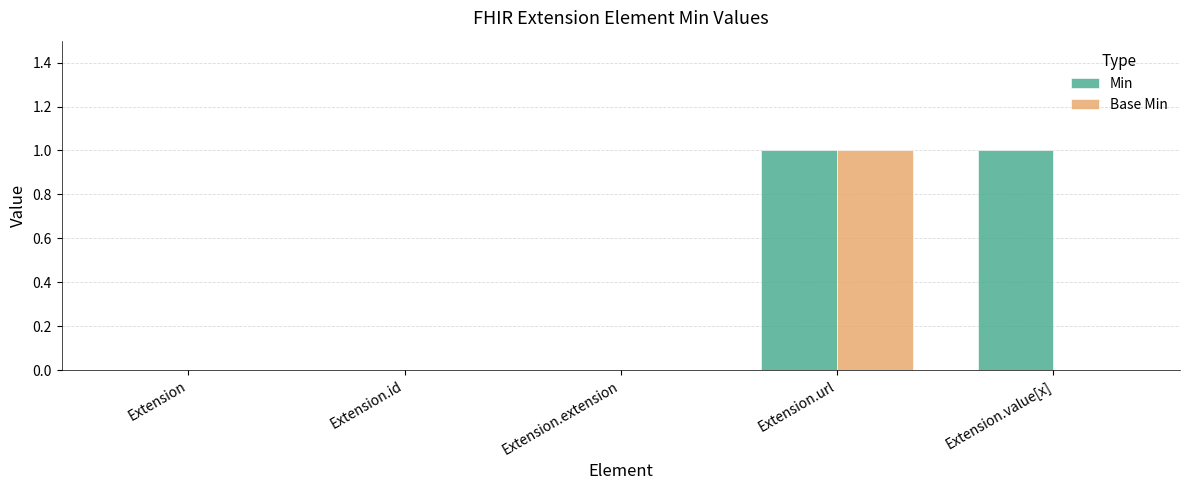

Which series has the largest total across all categories?

Min